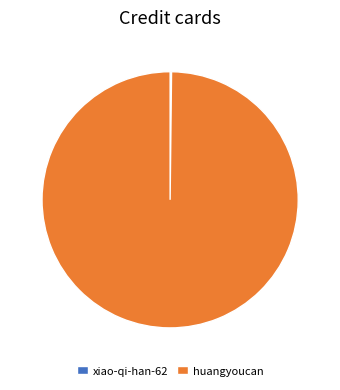

Is it true that huangyoucan is 100% of the pie?

True